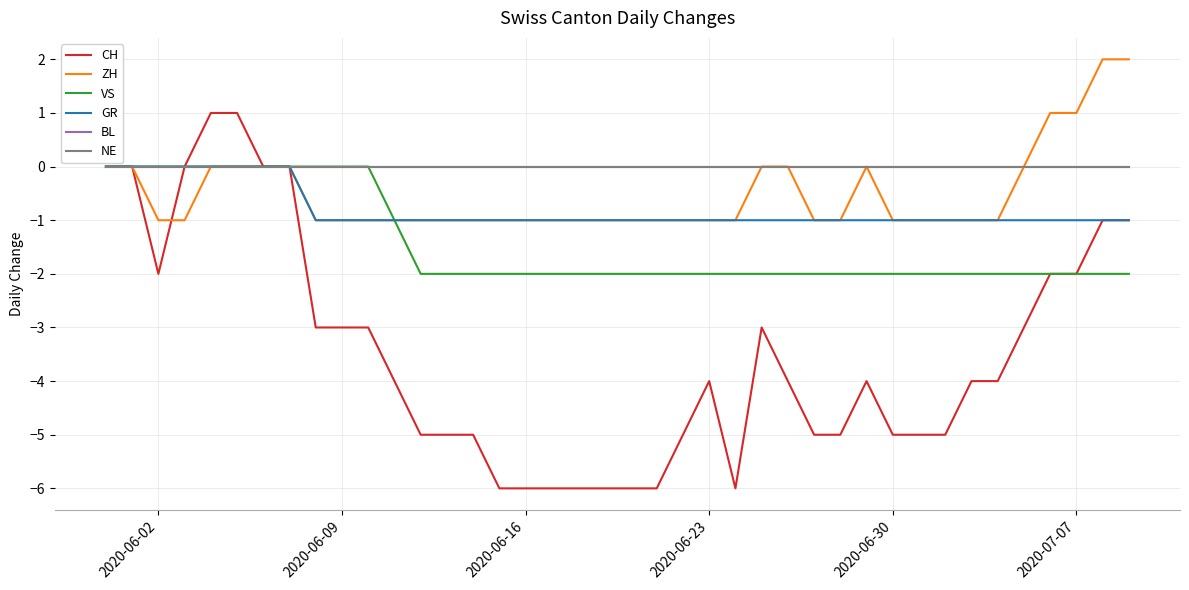

Does the chart display data point markers on the line(s)?

No